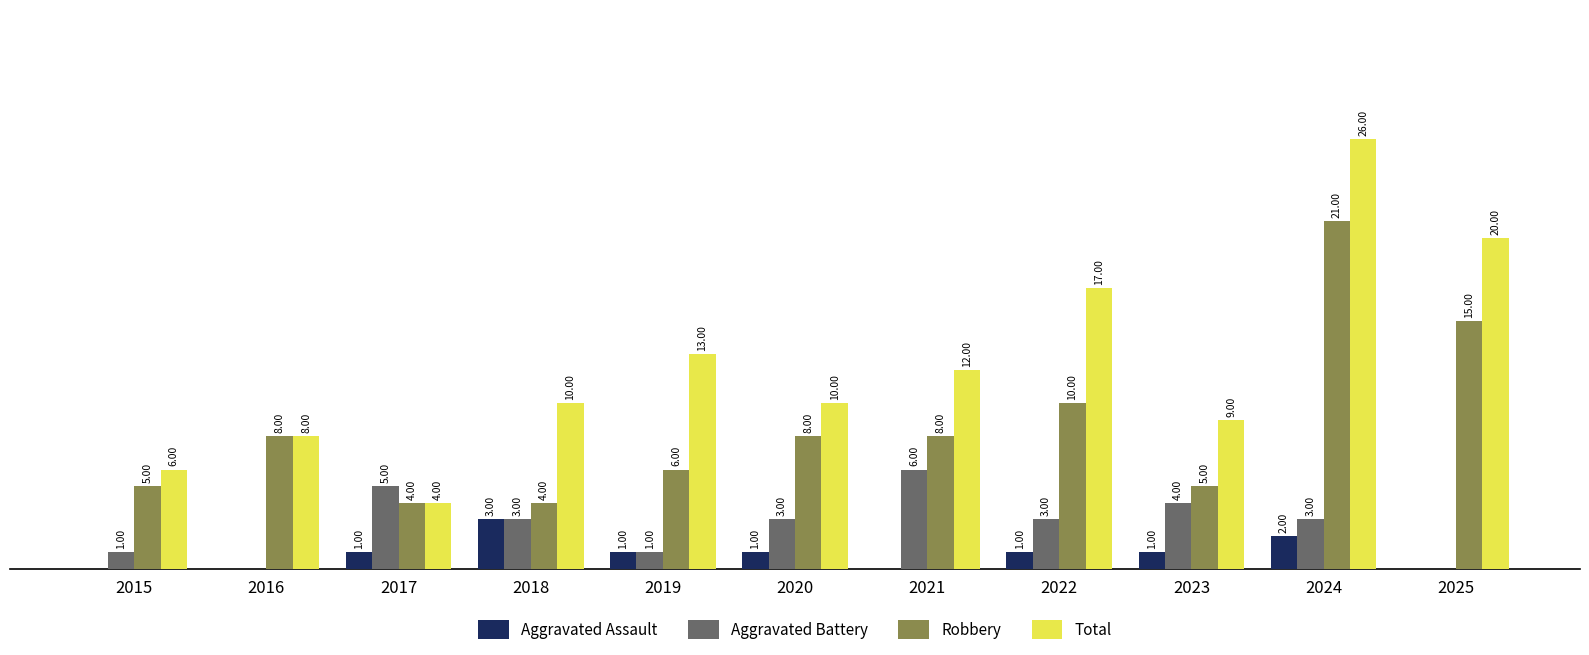

Which series has the largest range (max minus min)?

Total